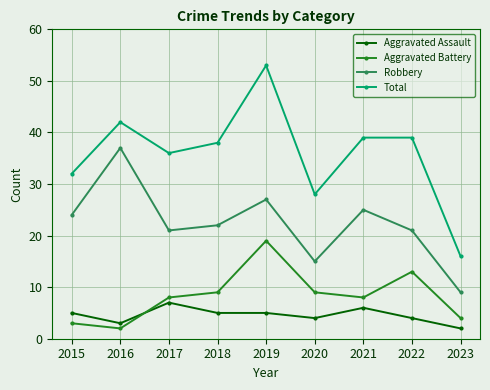

In Total, how many points are lower than both neighbors (excluding endpoints)?

2